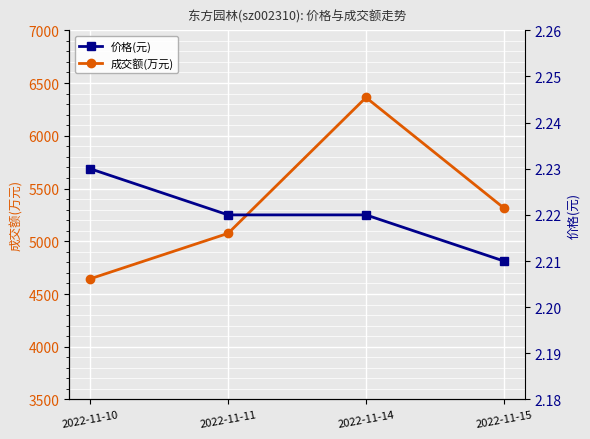

How many distinct data groups are displayed?

2